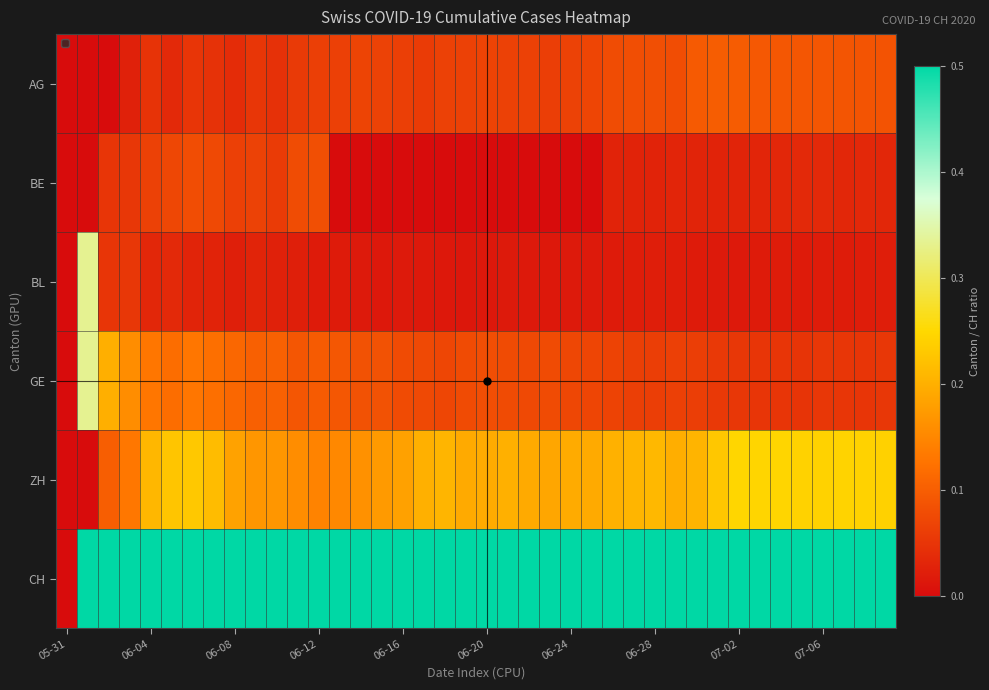

Count the number of categories in the chart.

40